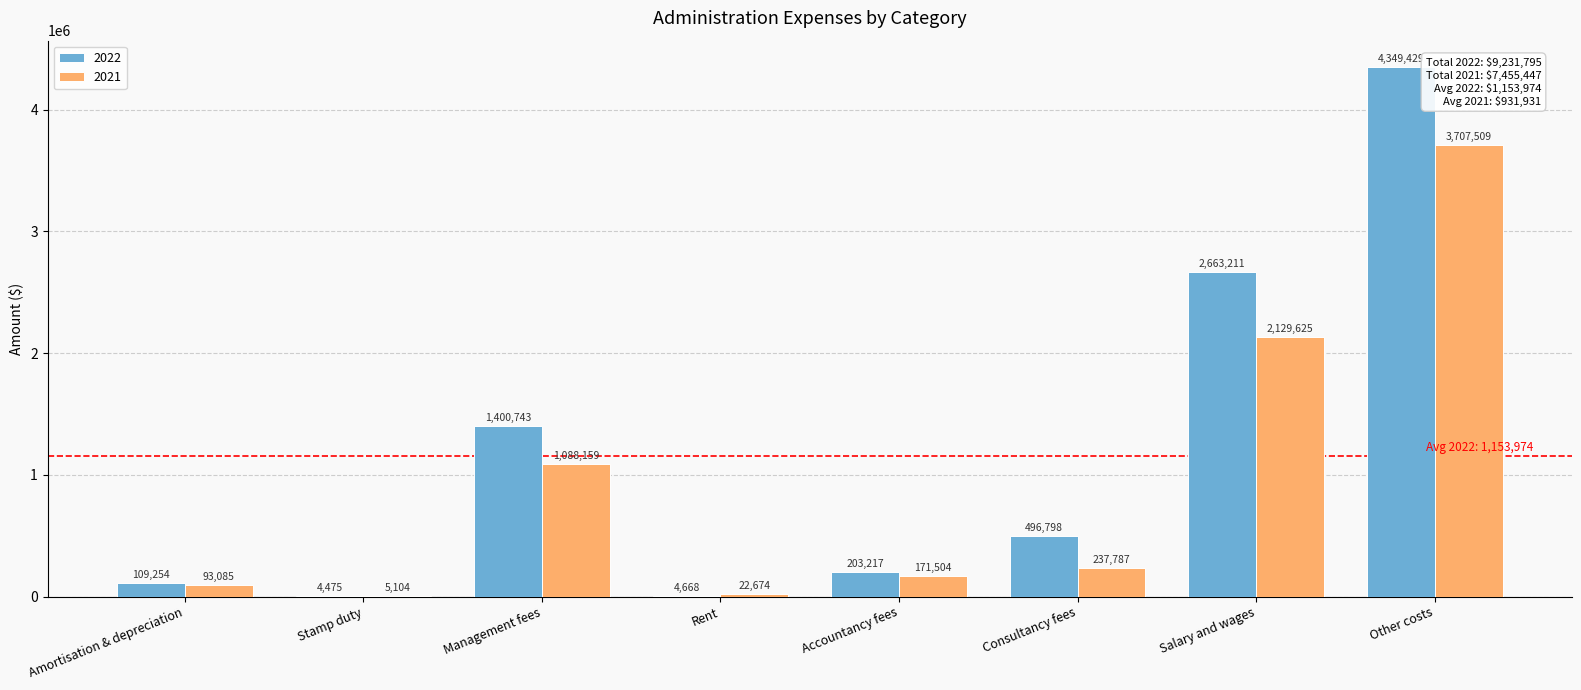

Which series changed the most between Stamp duty and Rent?

2021